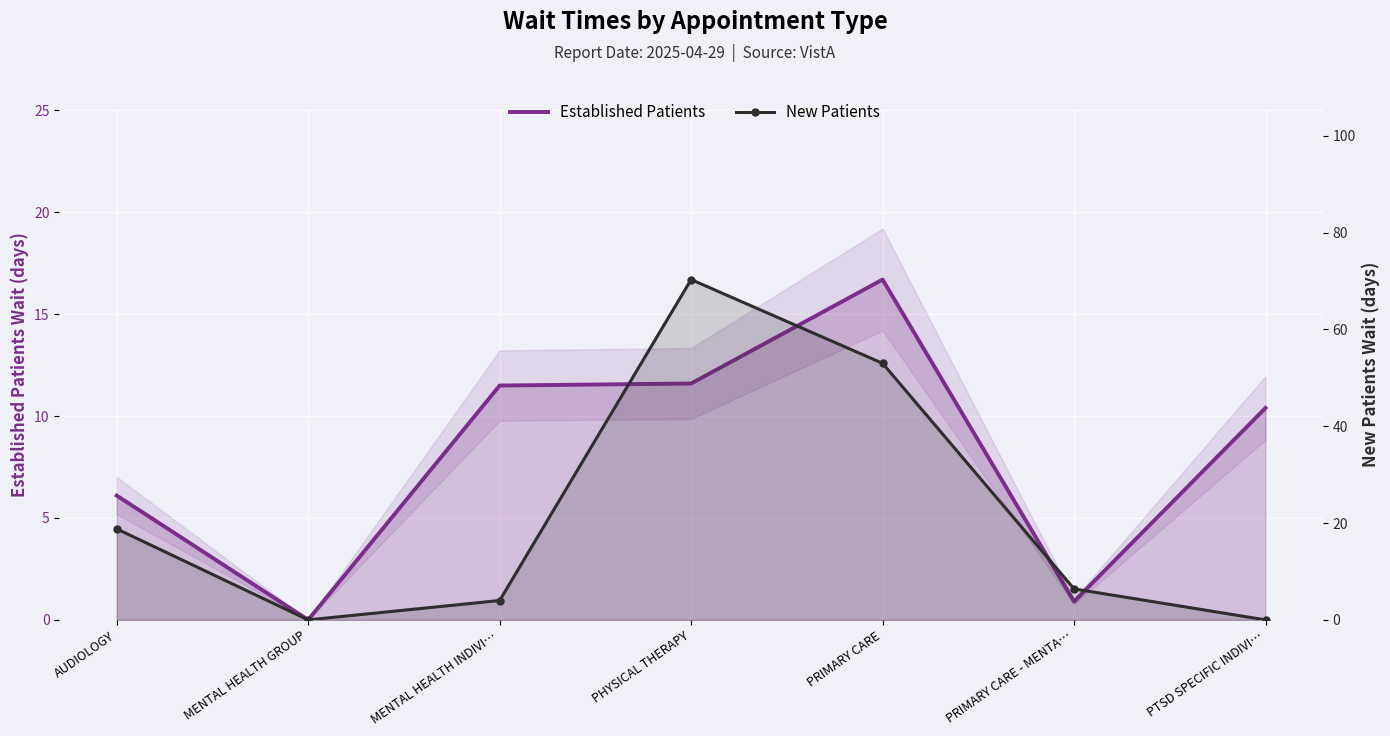

Reading right to left, what are all the values shown in this chart?

Established Patients: PTSD SPECIFIC INDIVI…=10.4	PRIMARY CARE - MENTA…=0.9	PRIMARY CARE=16.7	PHYSICAL THERAPY=11.6	MENTAL HEALTH INDIVI…=11.5	MENTAL HEALTH GROUP=0.0	AUDIOLOGY=6.1
New Patients: PTSD SPECIFIC INDIVI…=0.0	PRIMARY CARE - MENTA…=6.4	PRIMARY CARE=53.0	PHYSICAL THERAPY=70.3	MENTAL HEALTH INDIVI…=4.0	MENTAL HEALTH GROUP=0.0	AUDIOLOGY=18.8